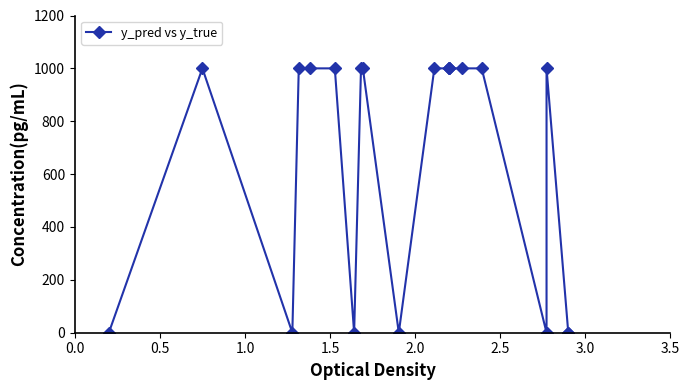

What is the value of the 14th point from the left?

1000